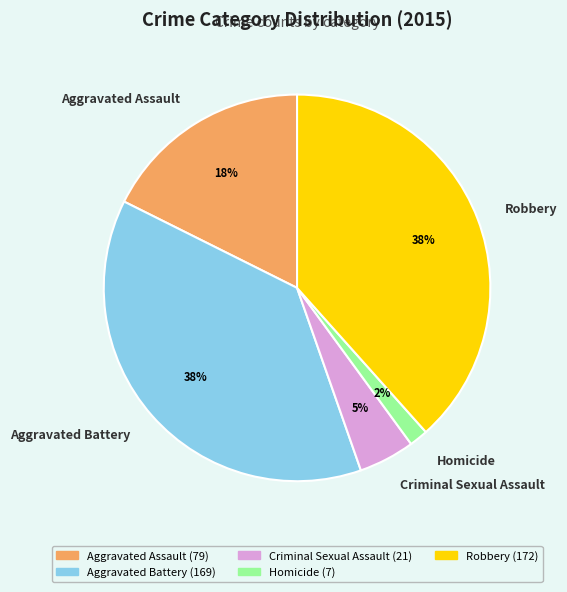

Does Homicide account for over 50% of the chart?

No